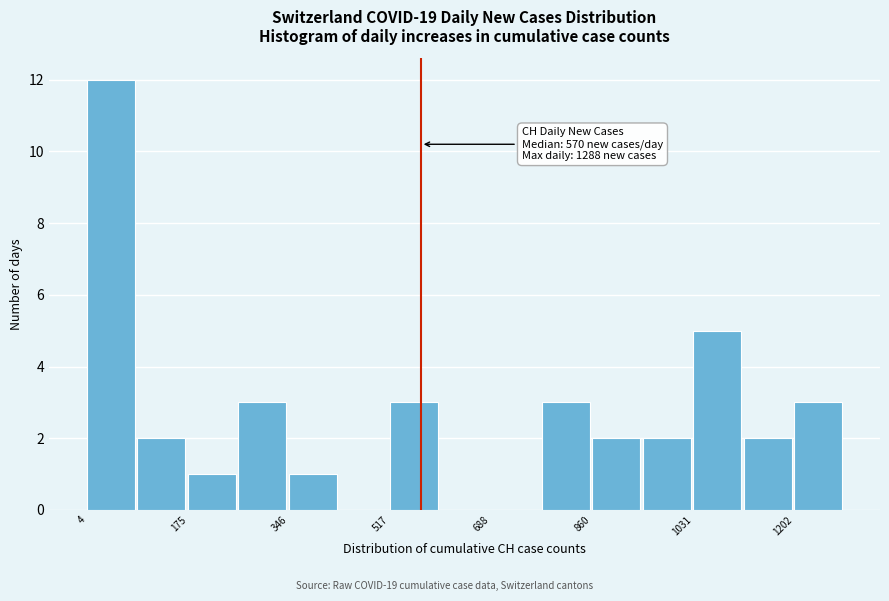

Over which range of the x-axis is the bar tallest?

0 to 80